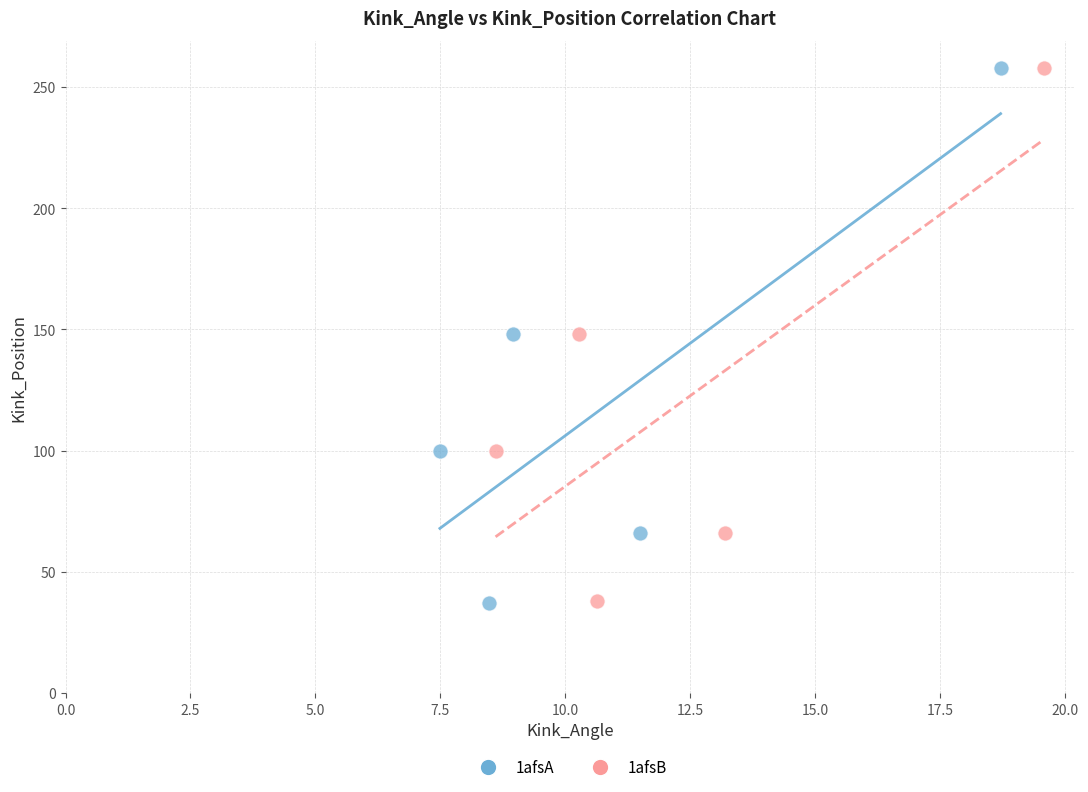

What are all the series names shown in the legend?

1afsA, 1afsB